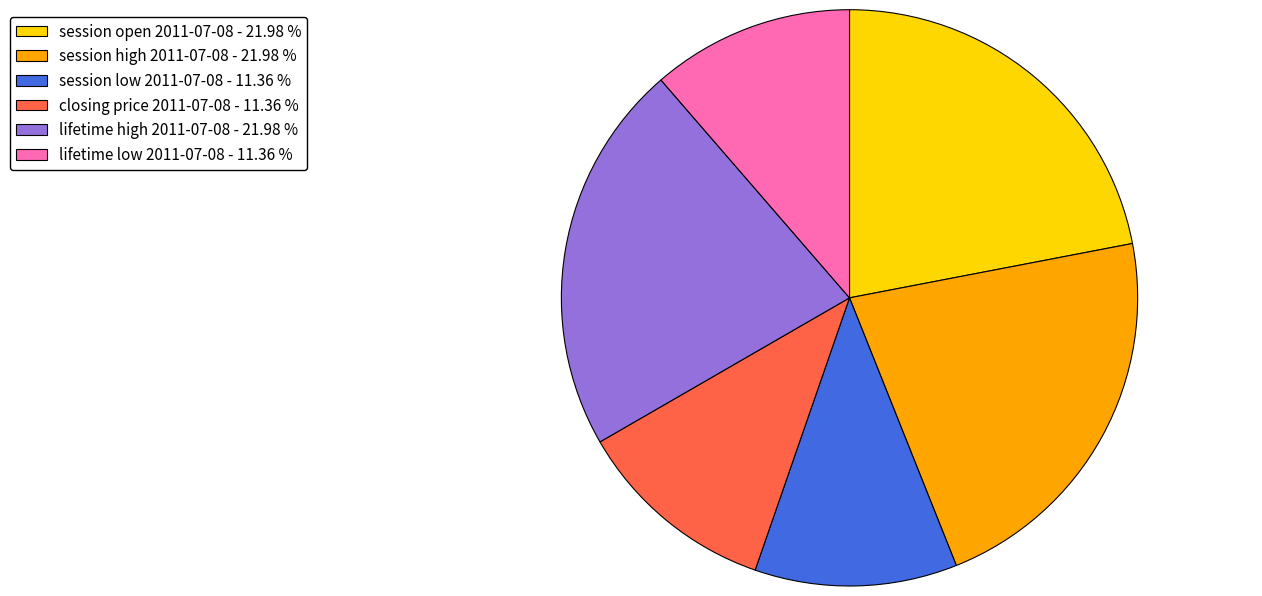

Do session high 2011-07-08 - 21.98 % and closing price 2011-07-08 - 11.36 % together represent more than half of the pie?

No